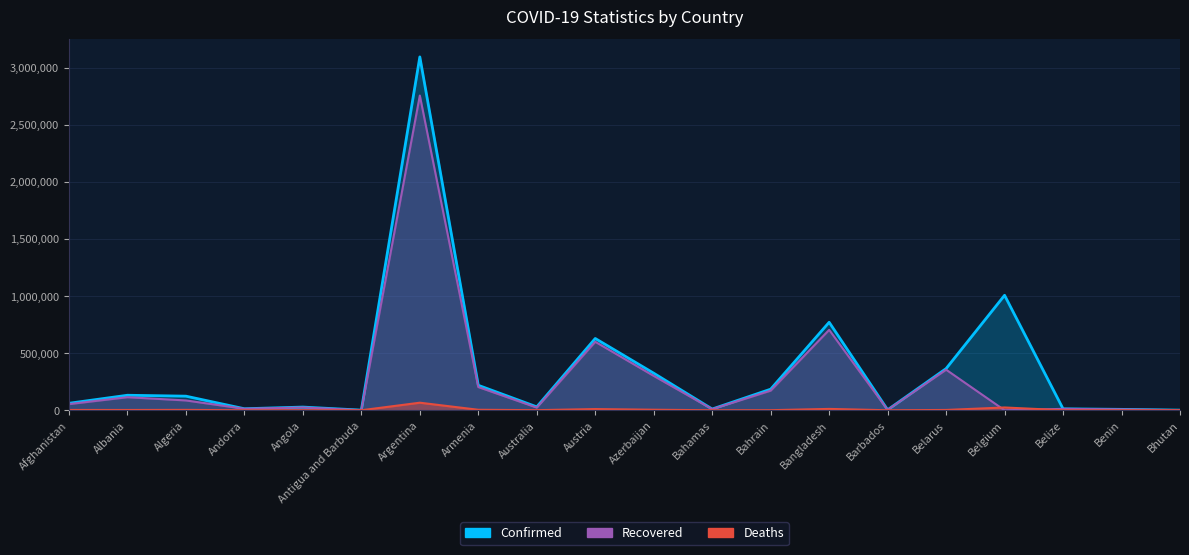

What is the value of the Deaths point at the 1st from the left?

2664